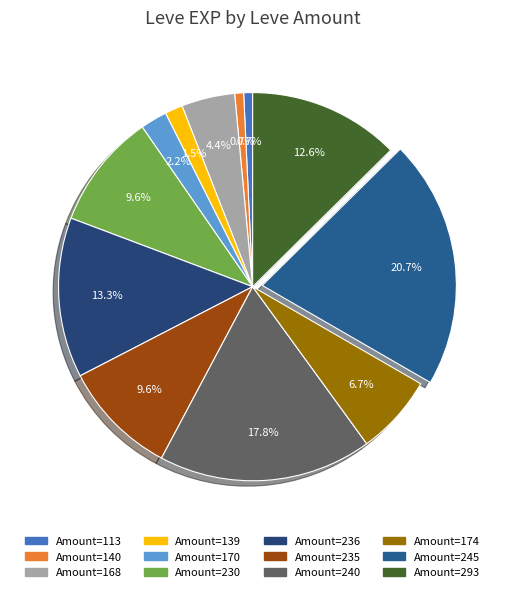

Is there any slice that represents more than half of the pie?

No